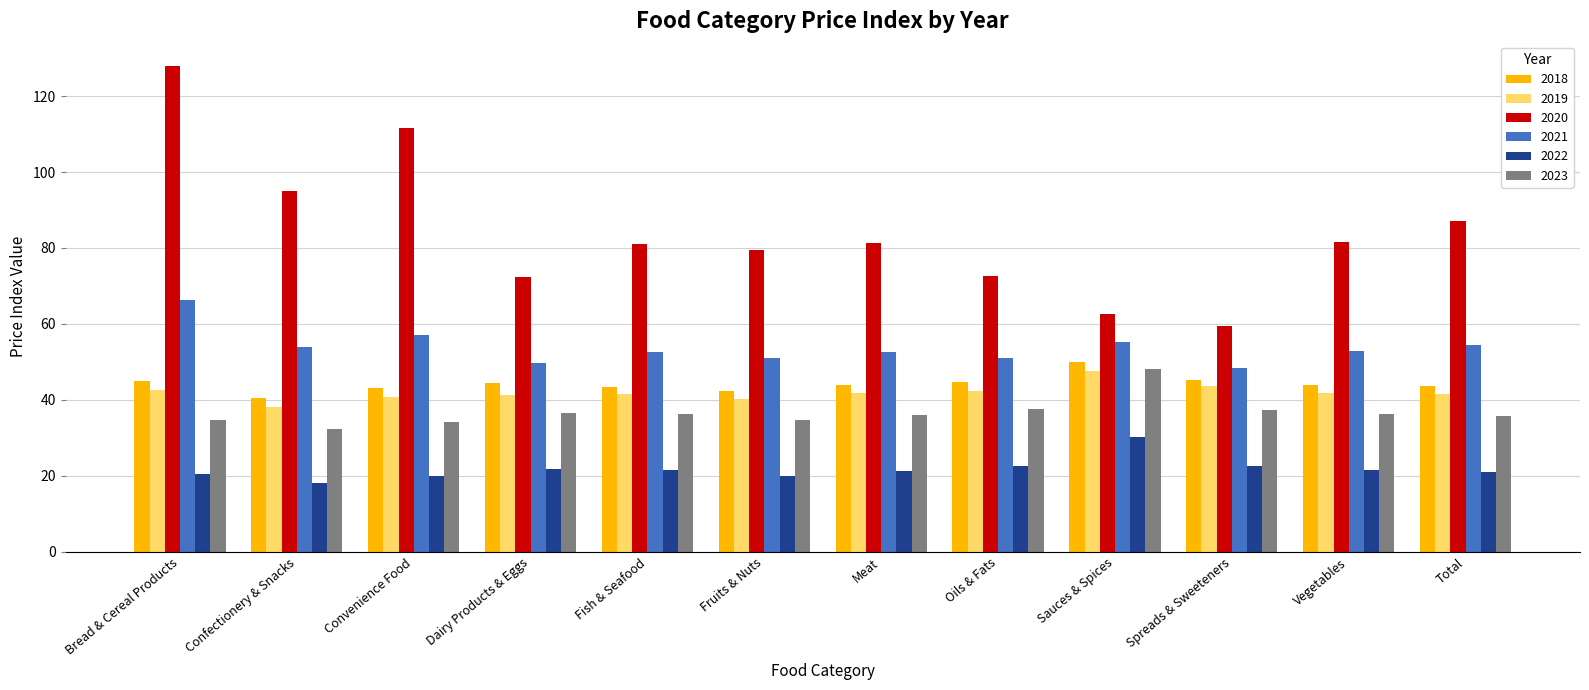

What is the difference between the 2021 values at Spreads & Sweeteners and Sauces & Spices?

6.8